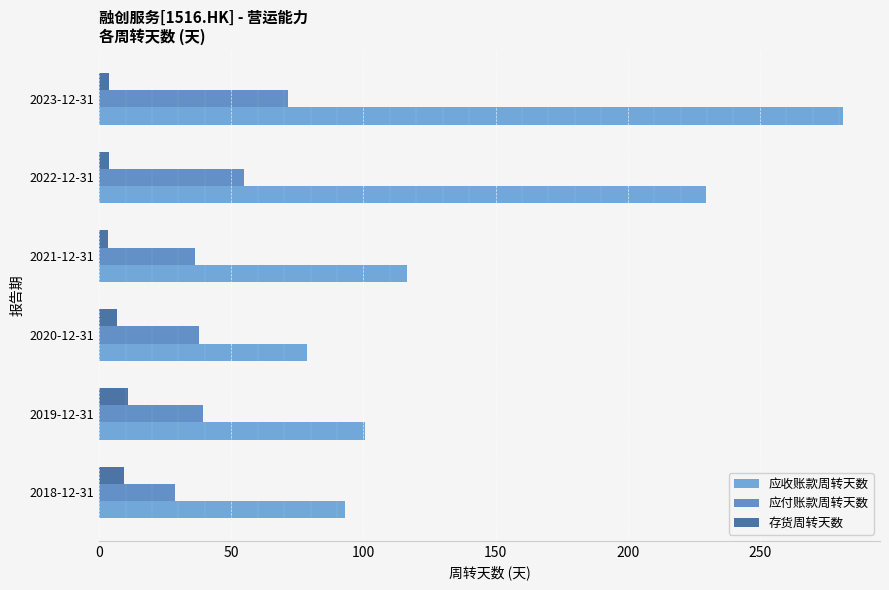

At which label is 应付账款周转天数 closest to 50?

2022-12-31